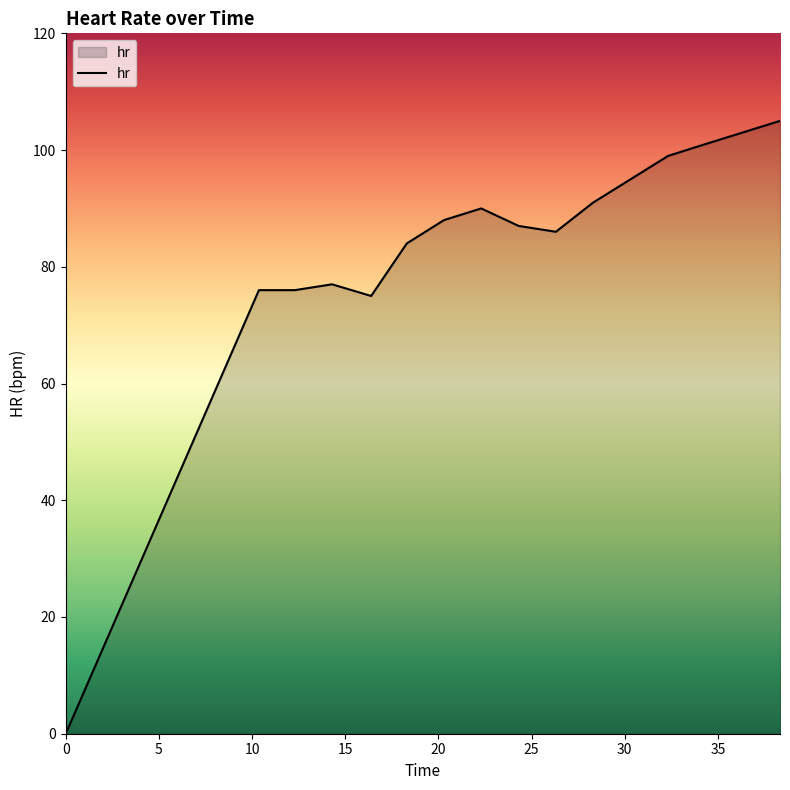

True or false: the data has more than 1 interior local peaks.

False